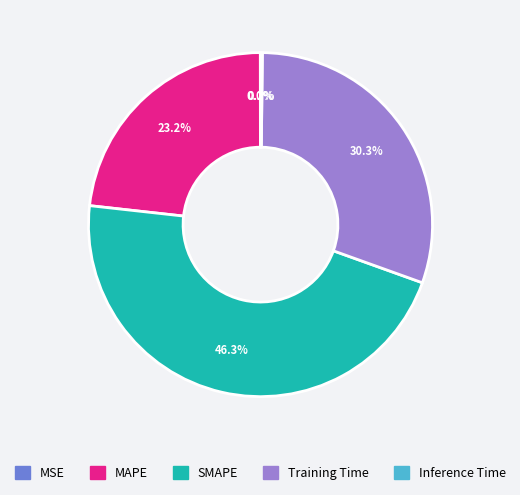

Is there any slice that represents more than half of the pie?

No